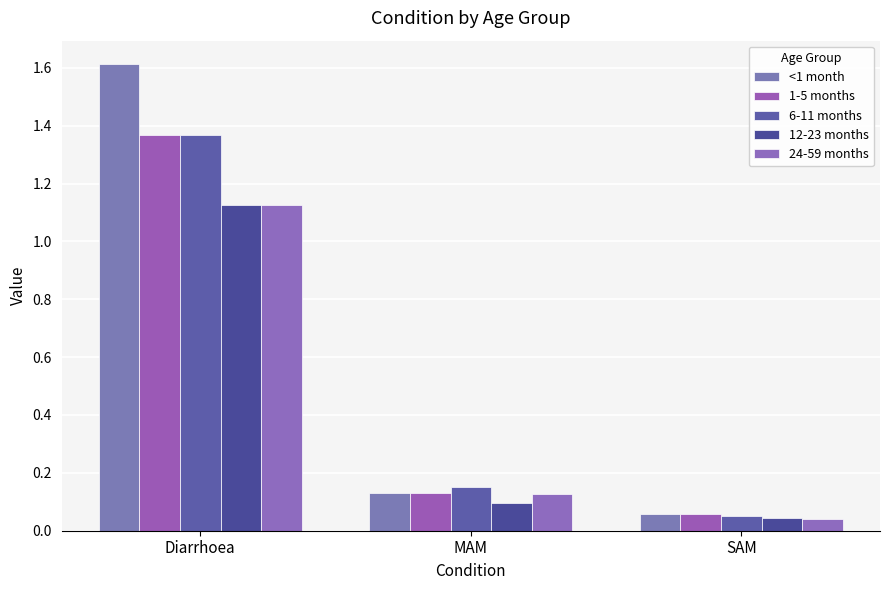

The <1 month series shows 2.3 at Diarrhoea. True or false?

False